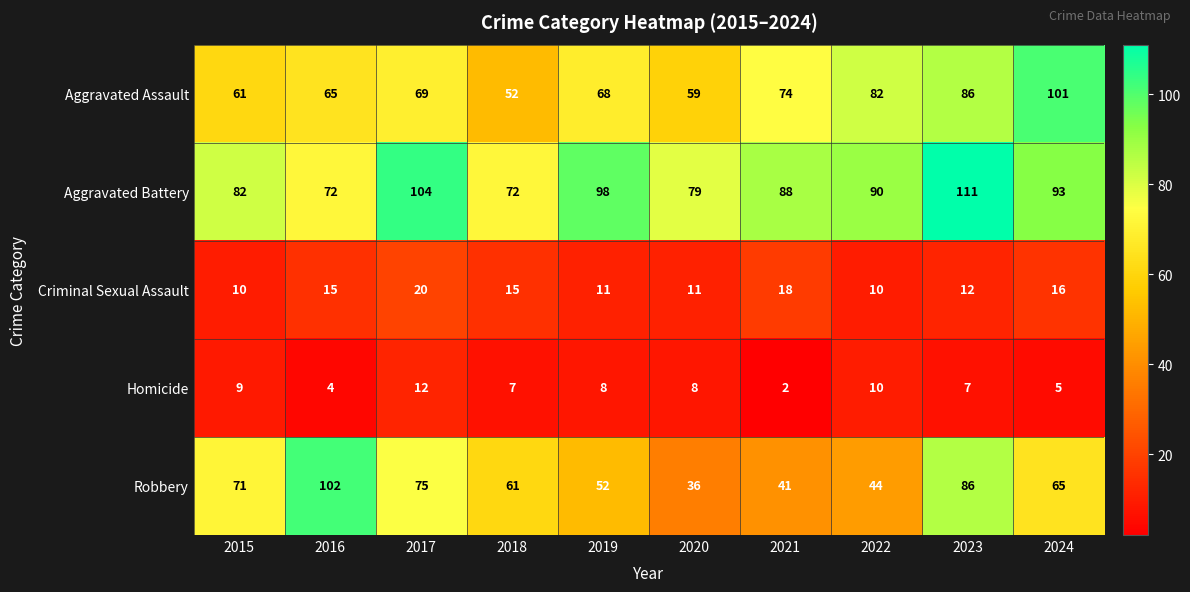

At which label does Homicide first exceed 8?

2015